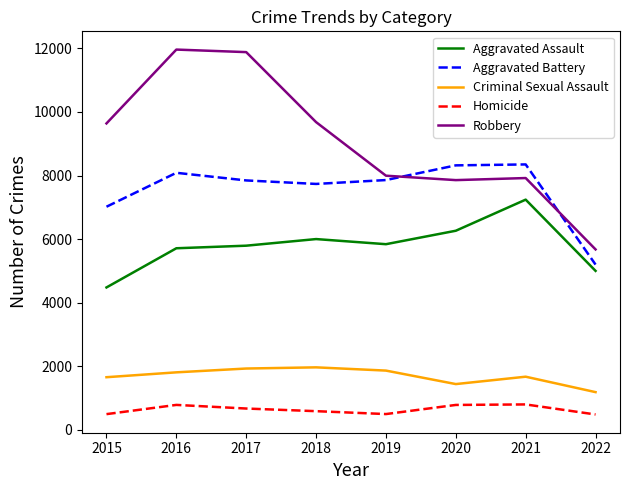

Where is the first local maximum for Homicide?

2016